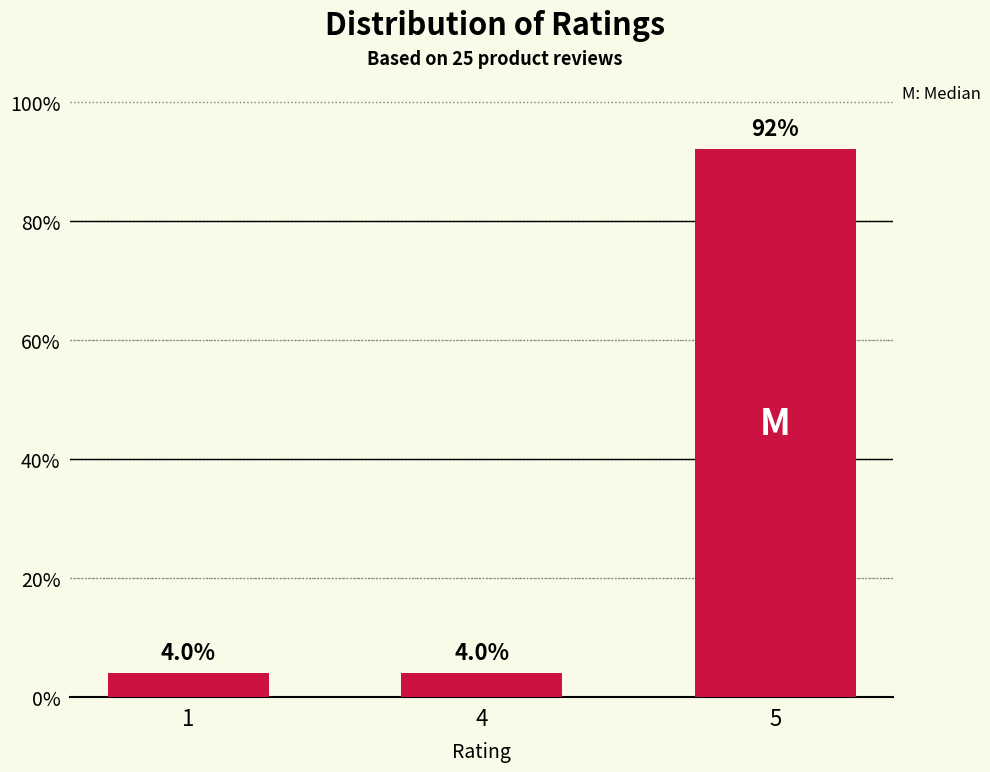

Reading left to right, transcribe all the data shown in this chart.

4	4	92